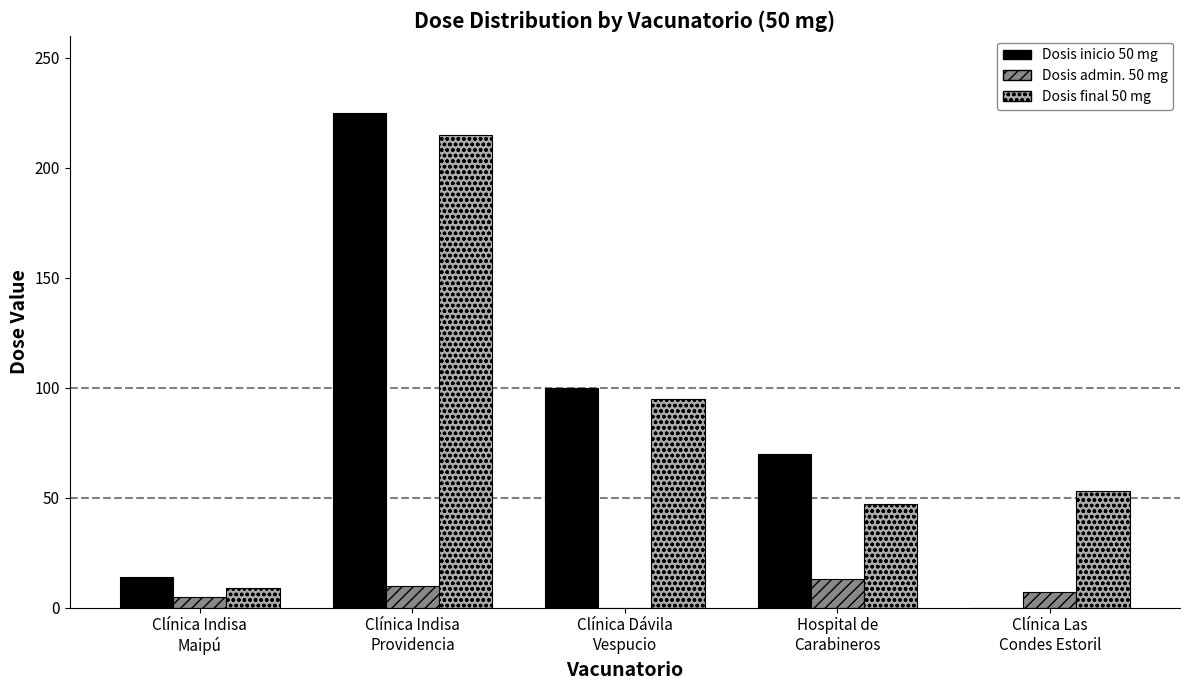

What value does the Dosis inicio 50 mg series have at Clínica Dávila
Vespucio, to the nearest 5?

100